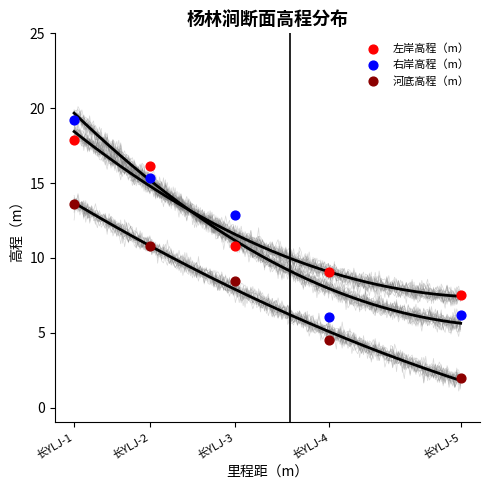

Which series contains the highest Y value?

右岸高程（m）